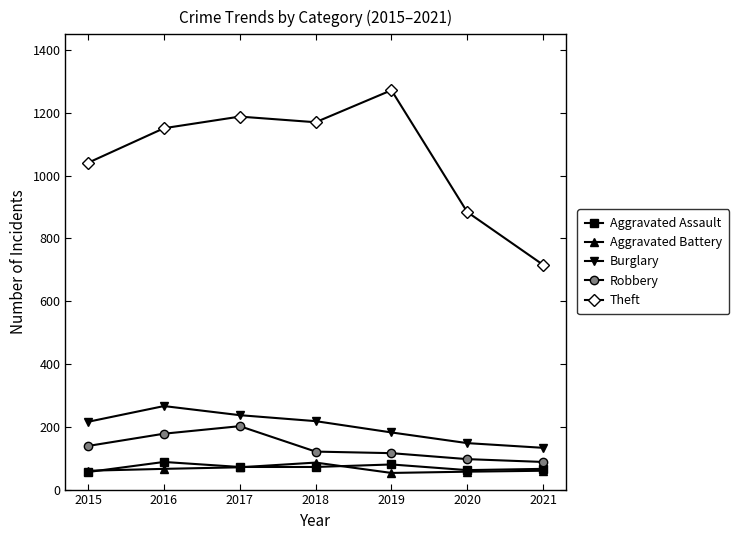

Which series changed the most between 2016 and 2019?

Theft